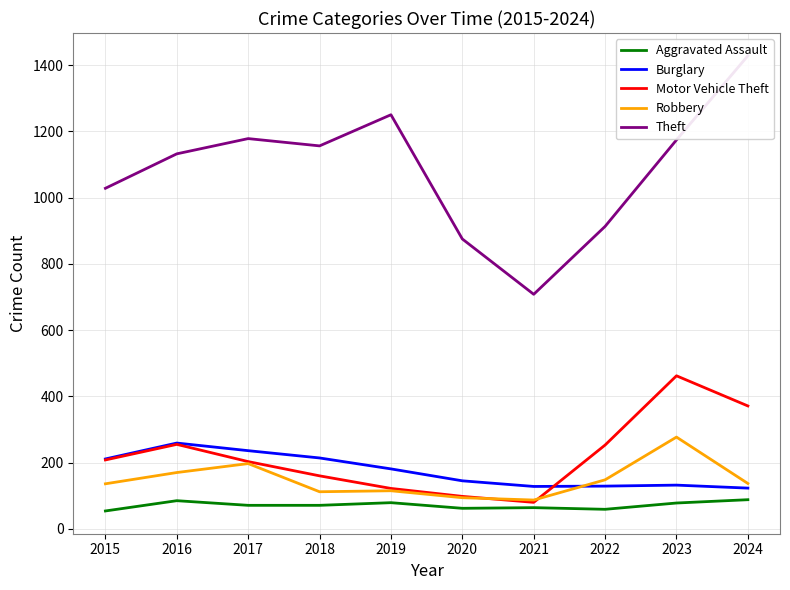

Is the value of Aggravated Assault at 2022 greater than the value of Motor Vehicle Theft at 2019?

No